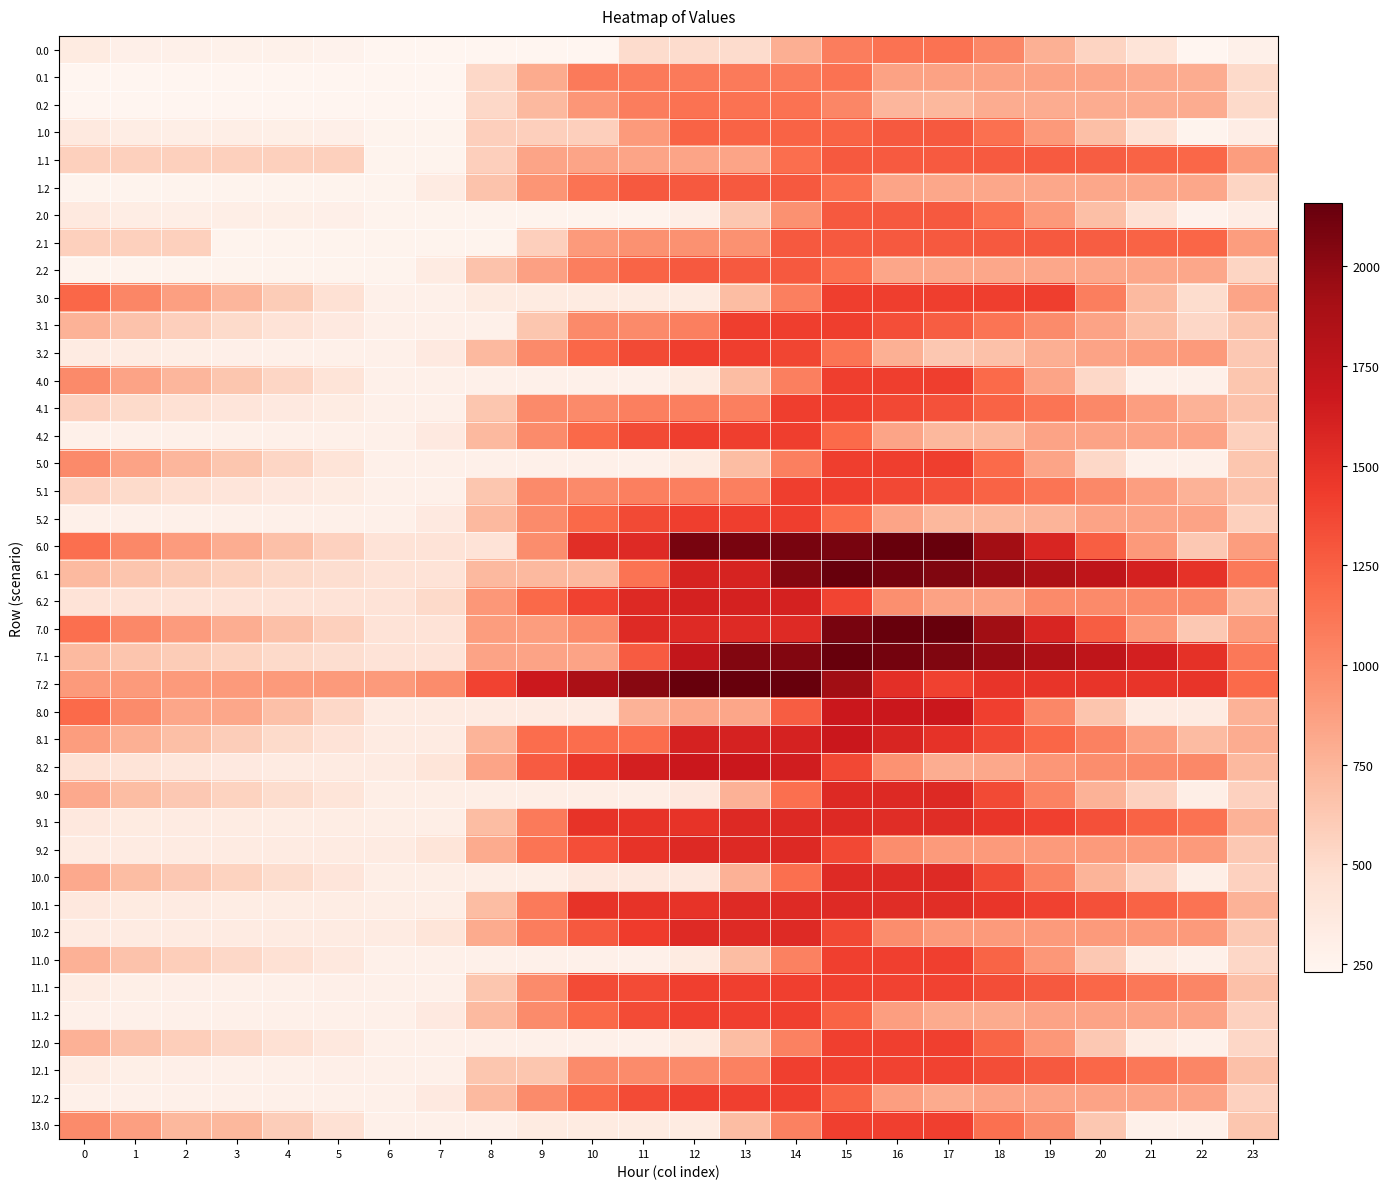

Which series has the largest range (max minus min)?

7.0